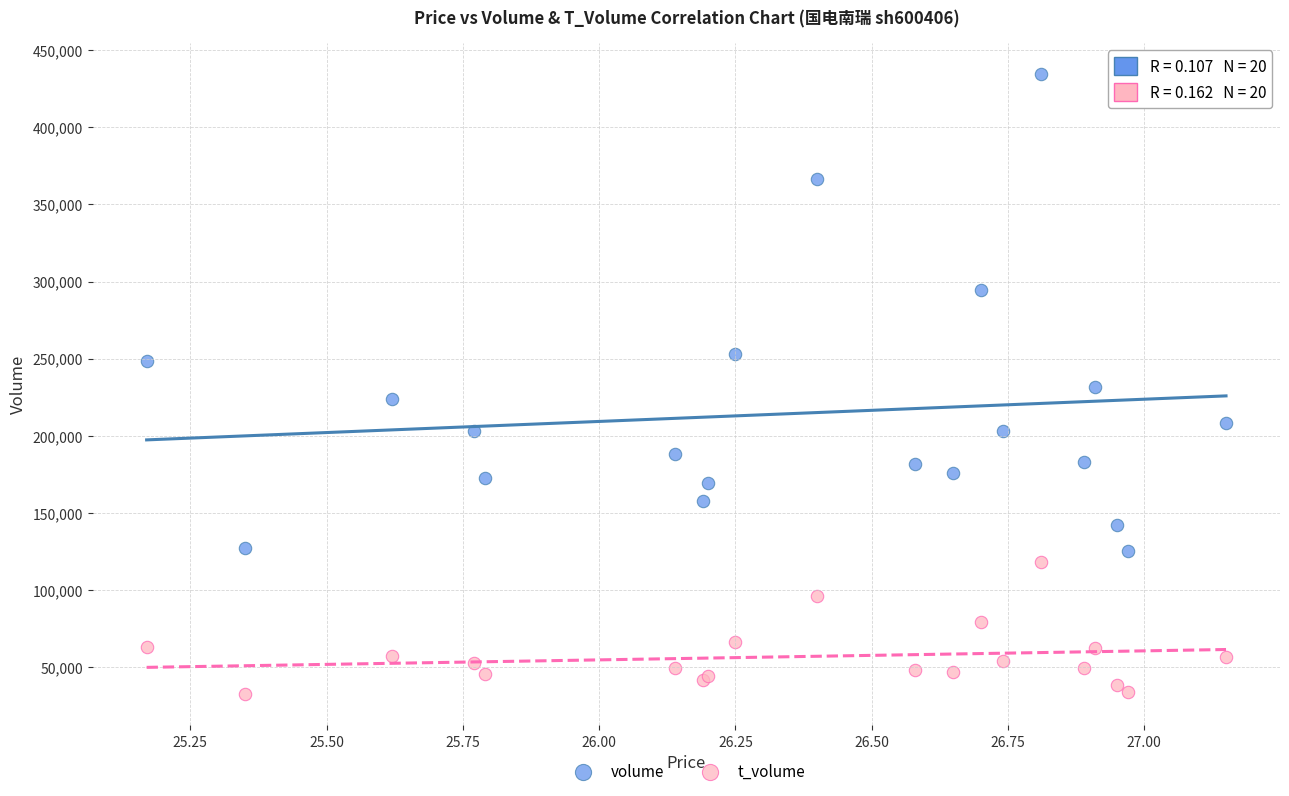

What are all the series names shown in the legend?

volume, t_volume